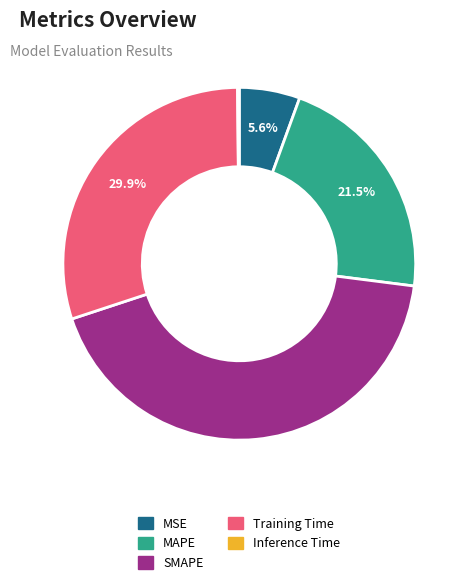

Between SMAPE and MSE, which is larger?

SMAPE